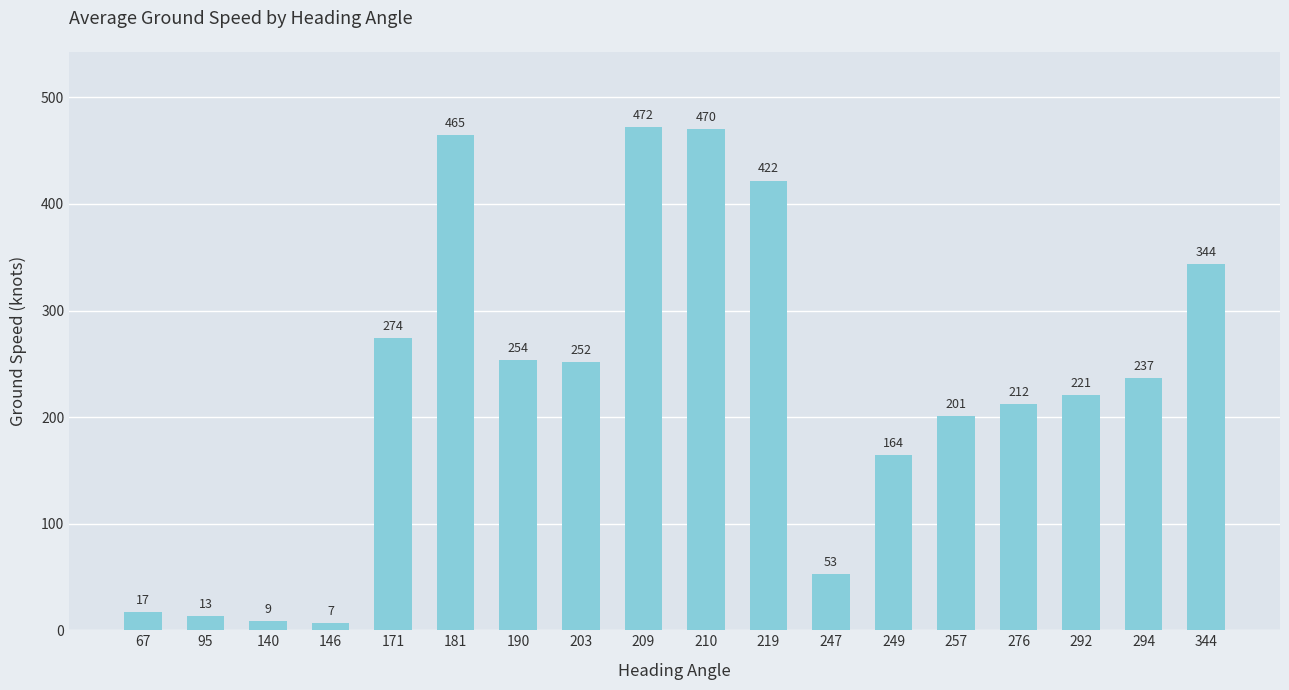

Rank the categories by value from lowest to highest.

146, 140, 95, 67, 247, 249, 257, 276, 292, 294, 203, 190, 171, 344, 219, 181, 210, 209